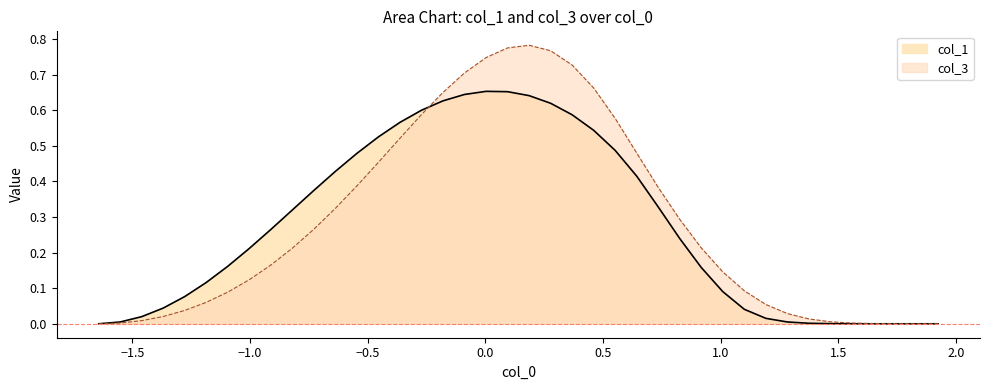

Reading left to right, what are all the values shown in this chart?

col_1: 0.0	0.0	0.0	0.0	0.1	0.1	0.2	0.2	0.3	0.3	0.4	0.4	0.5	0.5	0.6	0.6	0.6	0.6	0.7	0.7	0.6	0.6	0.6	0.5	0.5	0.4	0.3	0.2	0.2	0.1	0.0	0.0	0.0	0.0	0.0	0.0	0.0	0.0	0.0	0.0
col_3: 0.0	0.0	0.0	0.0	0.0	0.1	0.1	0.1	0.2	0.2	0.3	0.3	0.4	0.5	0.5	0.6	0.6	0.7	0.7	0.8	0.8	0.8	0.7	0.7	0.6	0.5	0.4	0.3	0.2	0.1	0.1	0.1	0.0	0.0	0.0	0.0	0.0	0.0	0.0	0.0